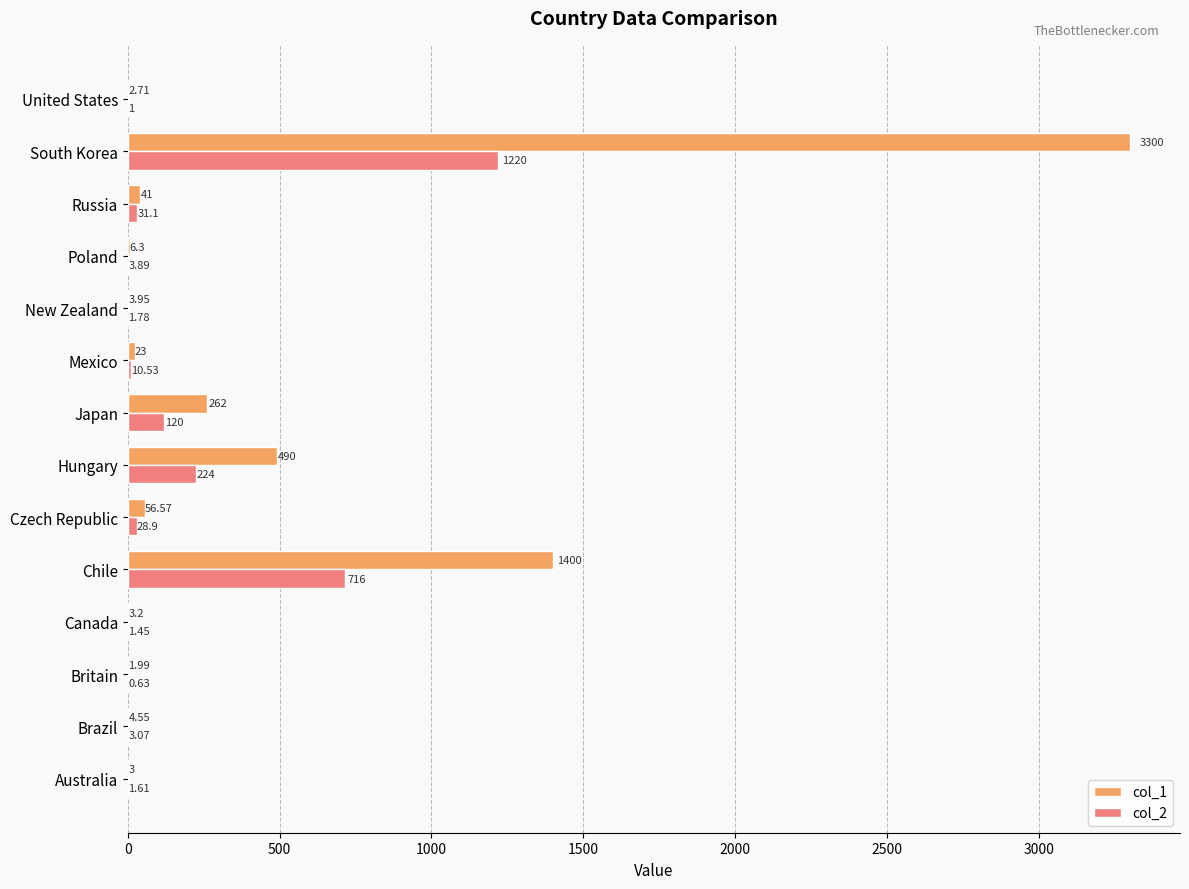

What are all the series names shown in the legend?

col_1, col_2